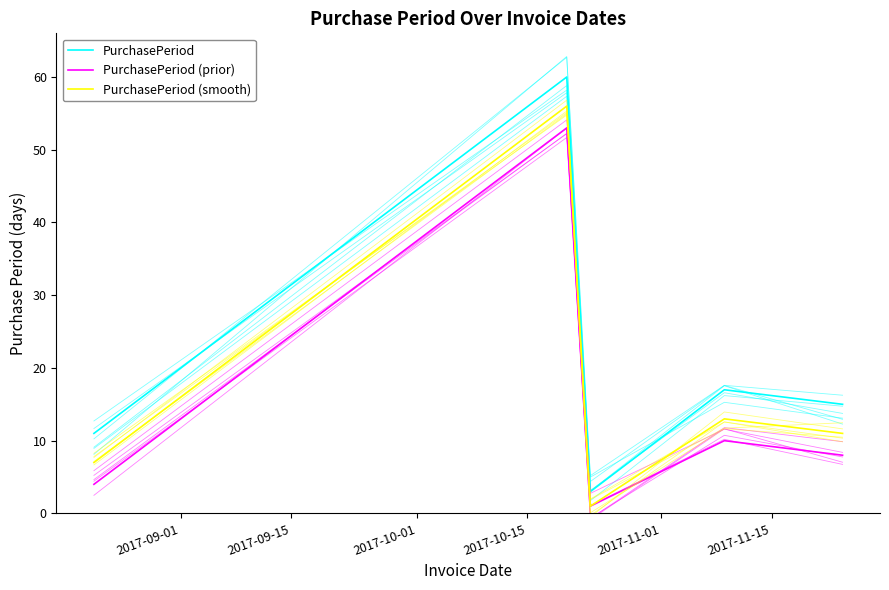

What is the average value of the PurchasePeriod (prior) series?

15